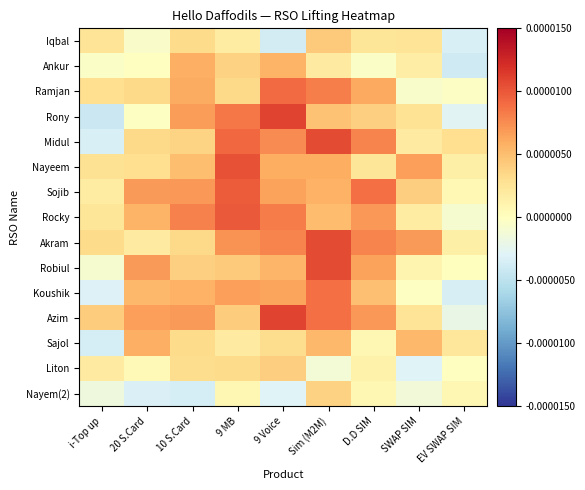

Between EV SWAP SIM and 9 MB, which is larger?

9 MB